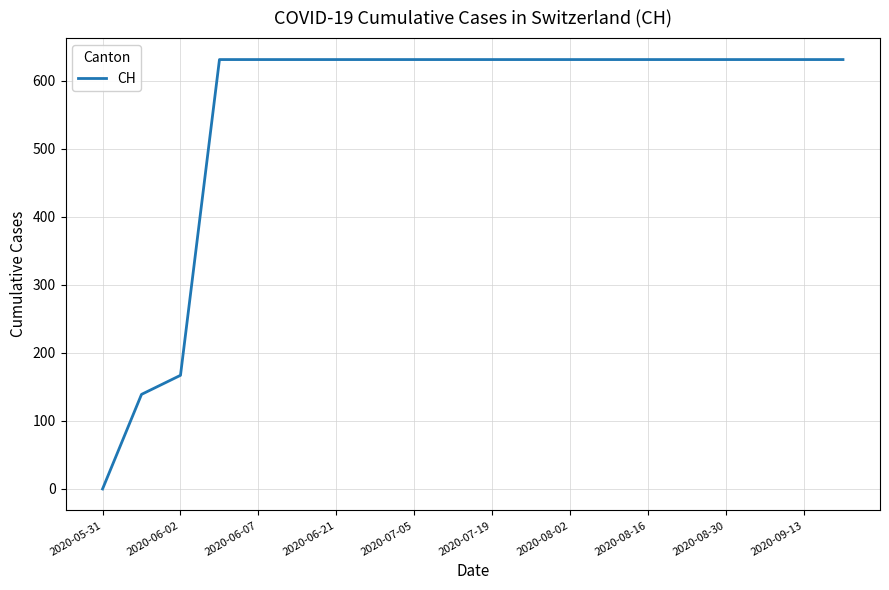

What is the difference between the maximum and minimum values?

631